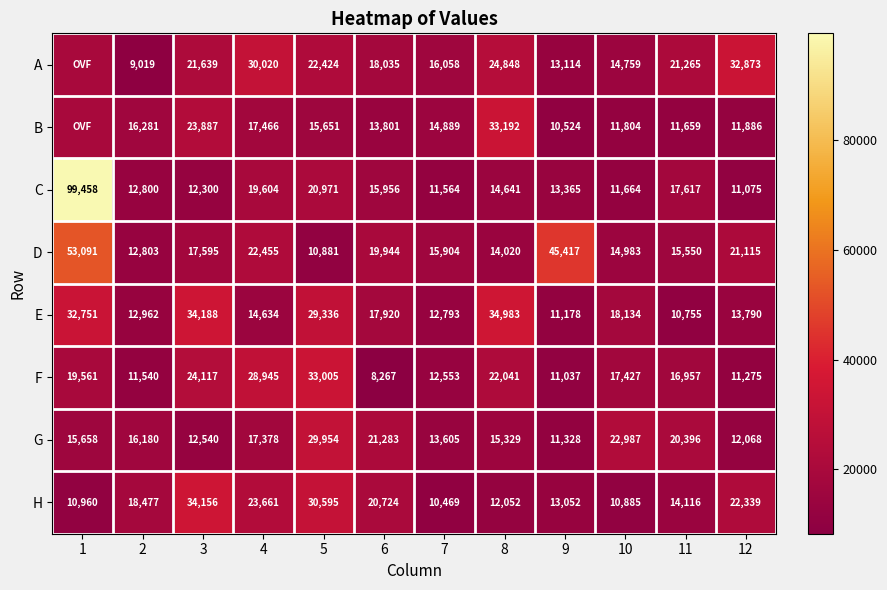

Is the value of E at 9 greater than the value of G at 7?

No